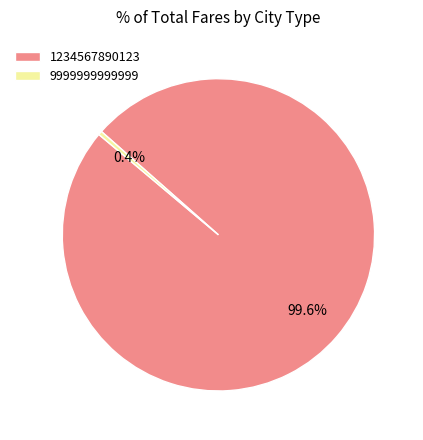

Count the number of slices in the pie.

2